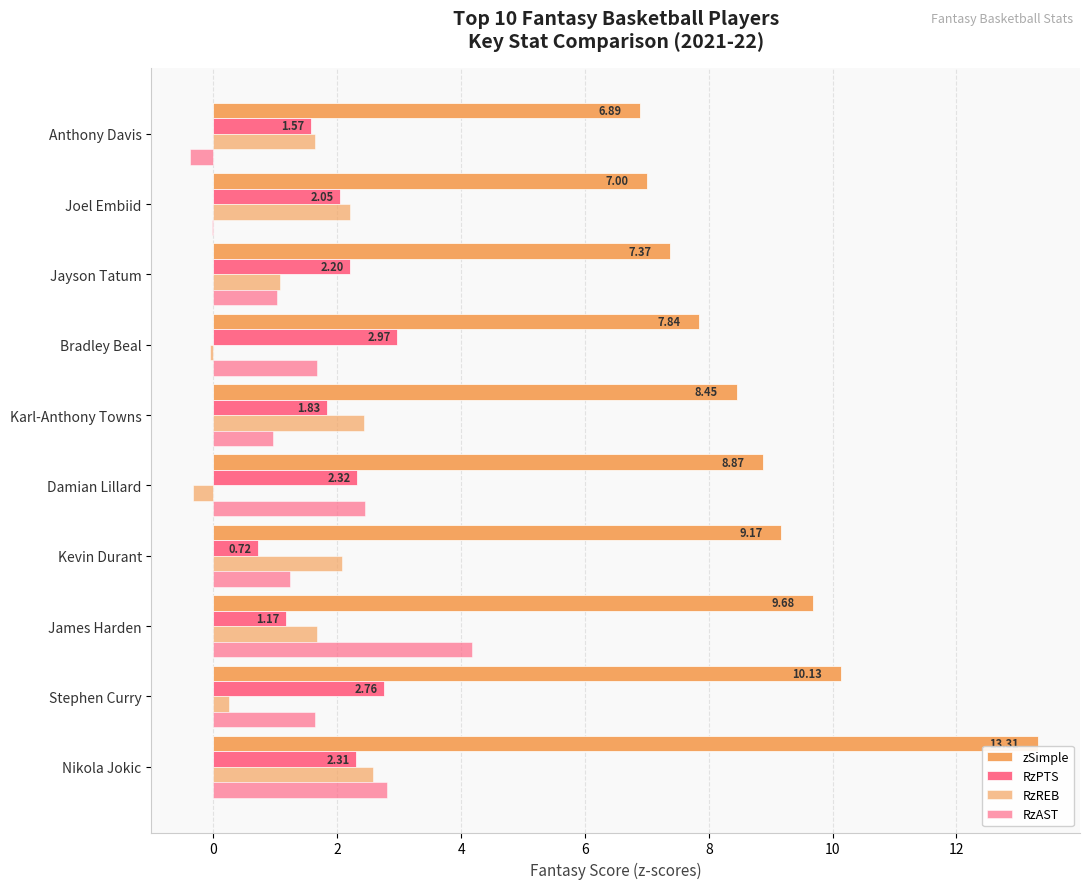

How many values in the RzREB series exceed 1?

7